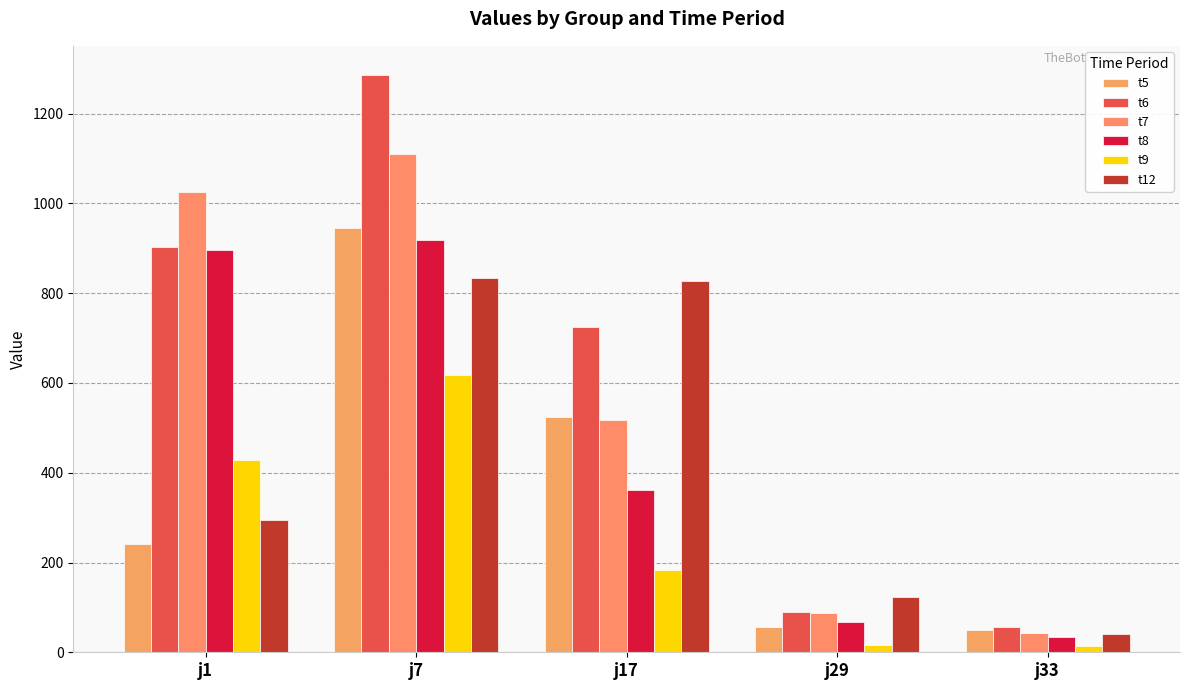

Reading left to right, extract all data points from this chart.

t5: 242.1	944.9	523.4	56.8	50.6
t6: 902.7	1286.9	725.1	89.1	56.4
t7: 1025.5	1109.6	516.8	86.7	42.8
t8: 896.5	917.7	362.3	67.2	33.6
t9: 428.0	617.4	184.0	15.3	13.0
t12: 295.2	834.6	827.6	124.0	41.1